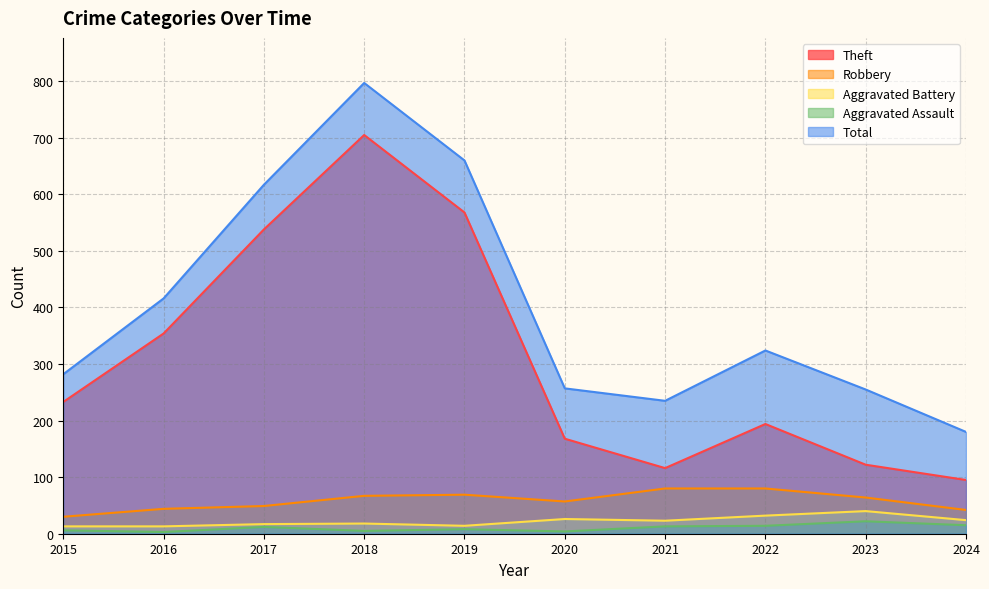

What is the average value of the Aggravated Battery series?

22